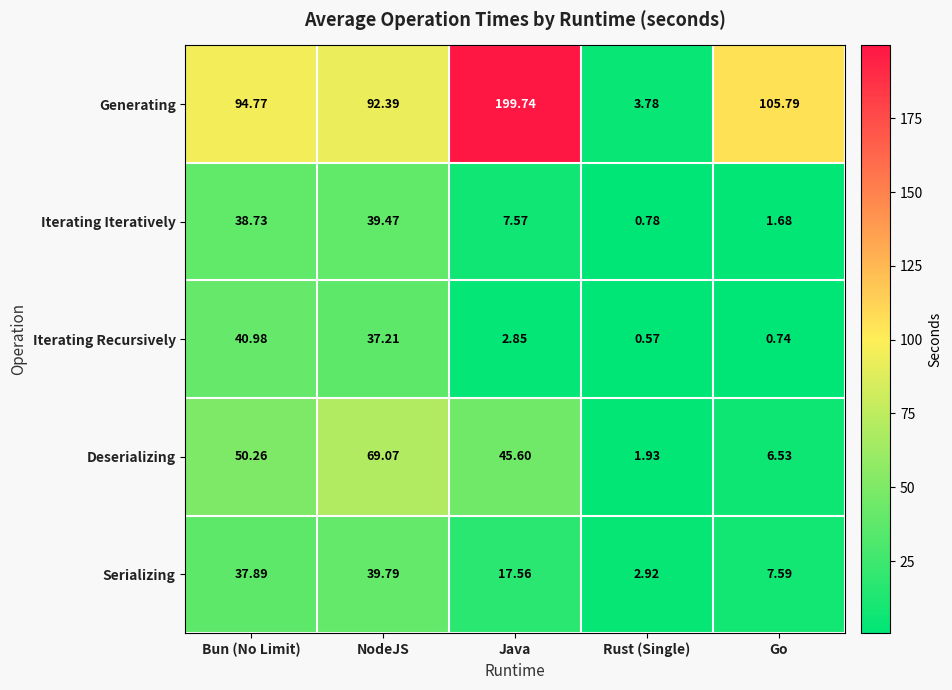

At Java, list the series in order from smallest to largest.

Iterating Recursively, Iterating Iteratively, Serializing, Deserializing, Generating